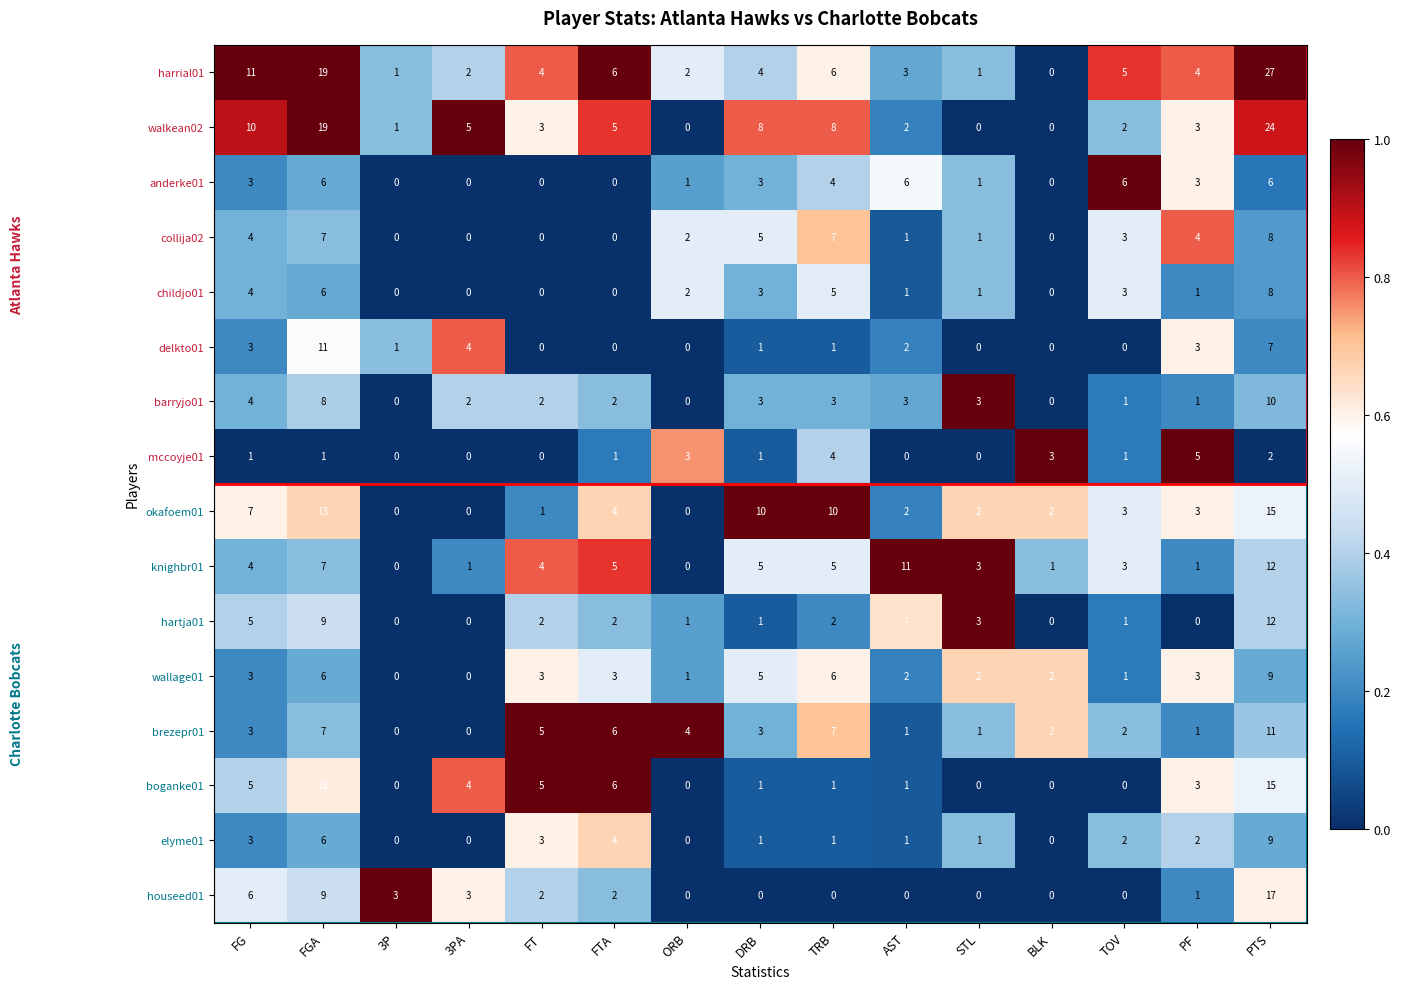

Which series changed the most between FG and FGA?

walkean02